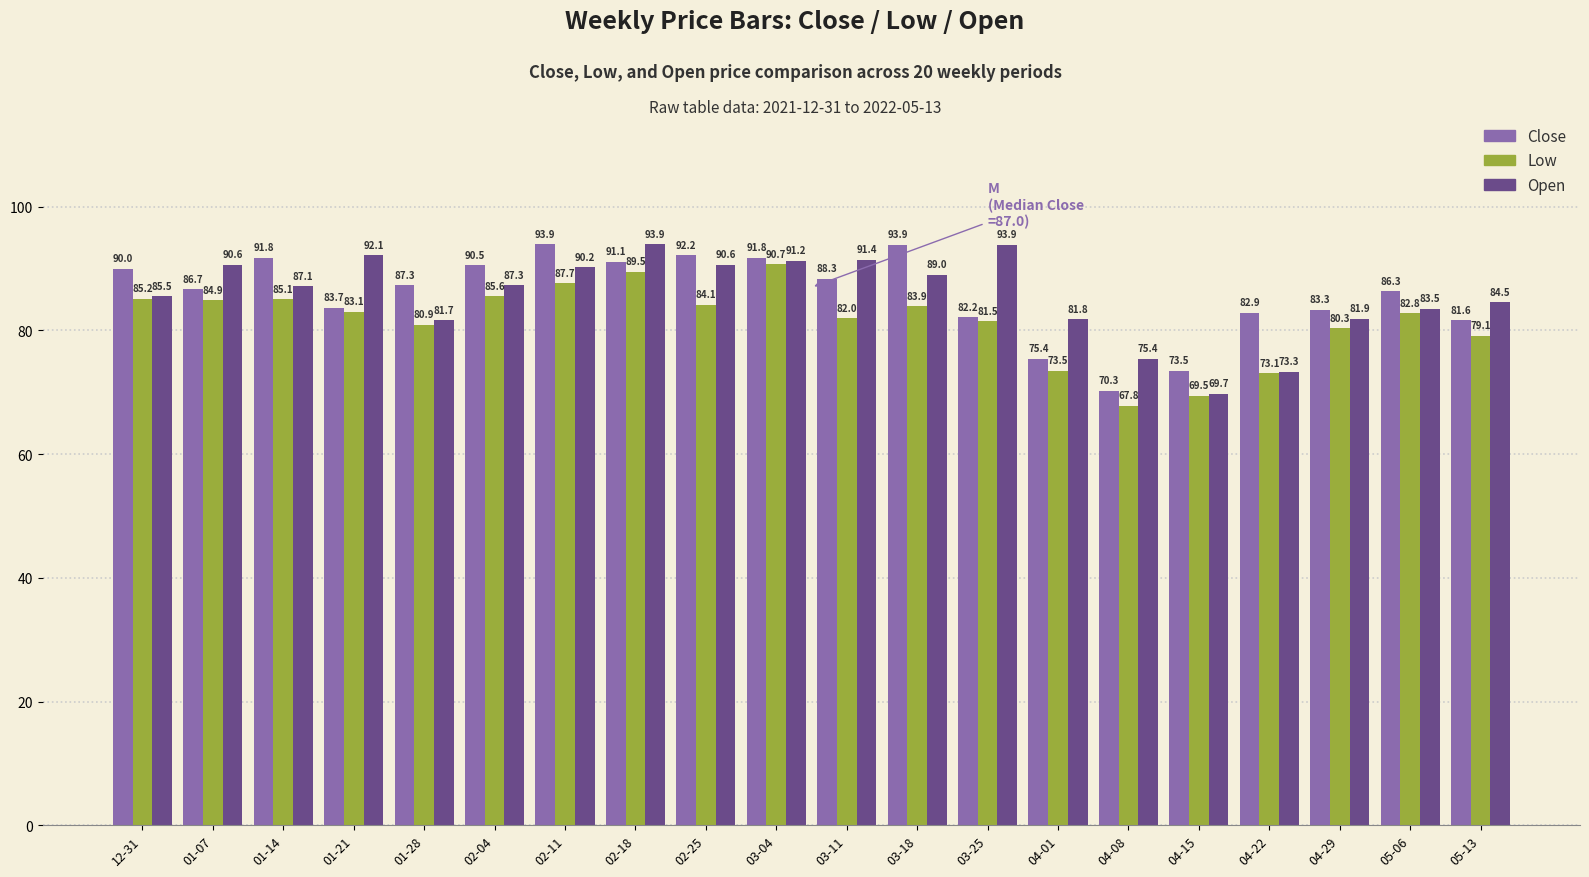

How many series are shown in this chart?

3